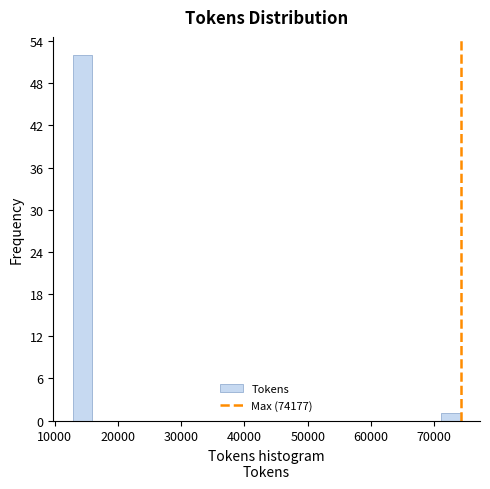

Around what value on the x-axis is the tallest bar? Give the approximate position of its centre, as read against the axis.

14000